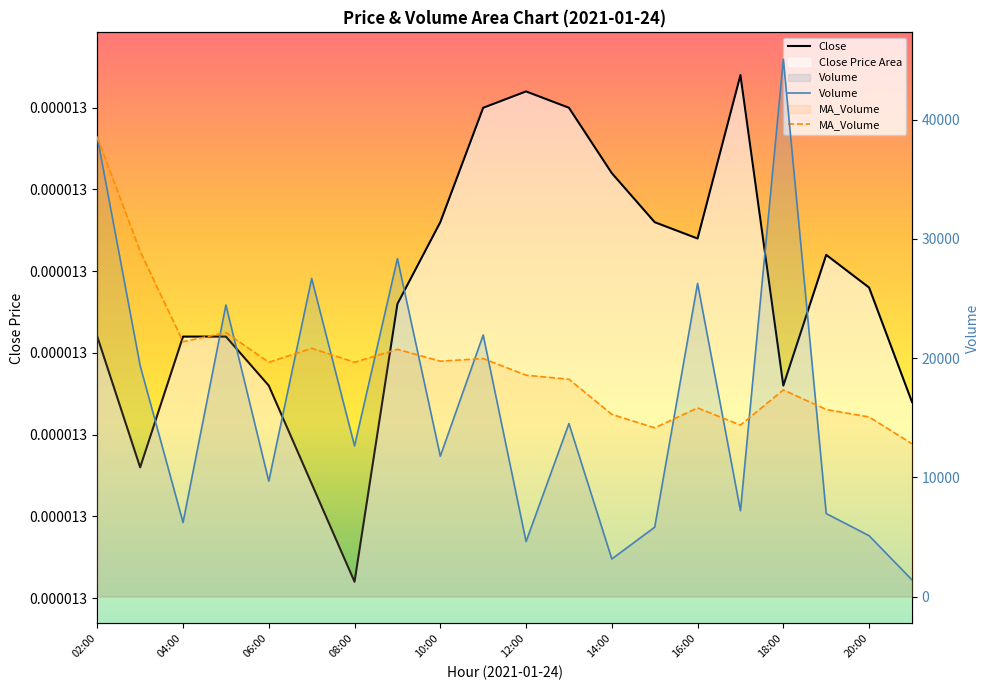

How many interior local valleys does the MA_Volume series have?

6